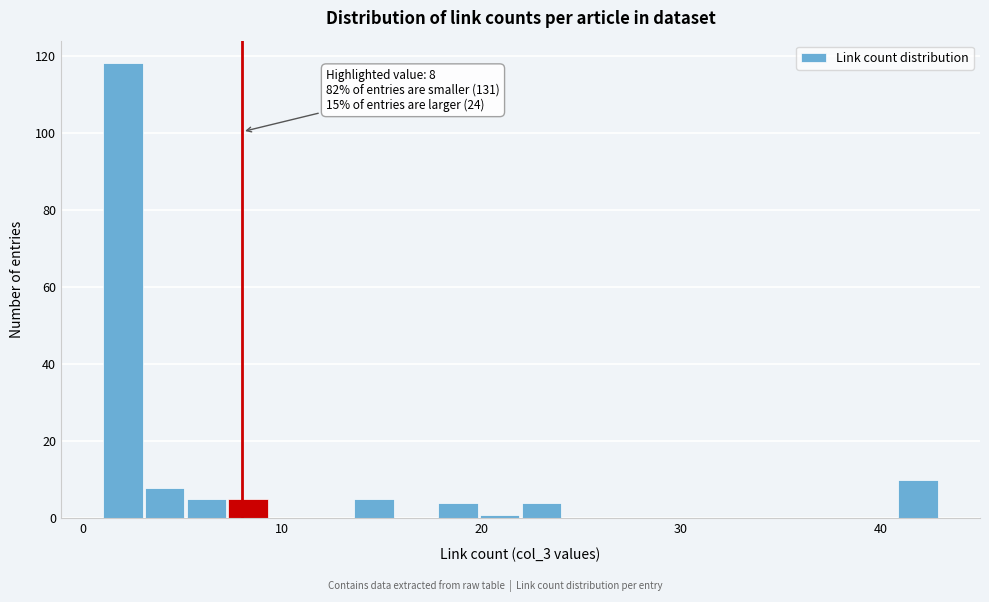

Read against the x-axis, roughly where is the centre of the tallest bar?

2